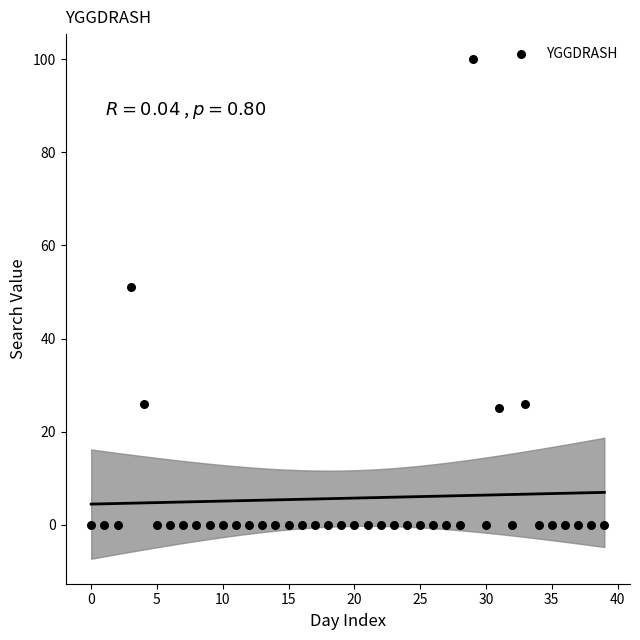

What is the range of Y values (max minus min)?

100